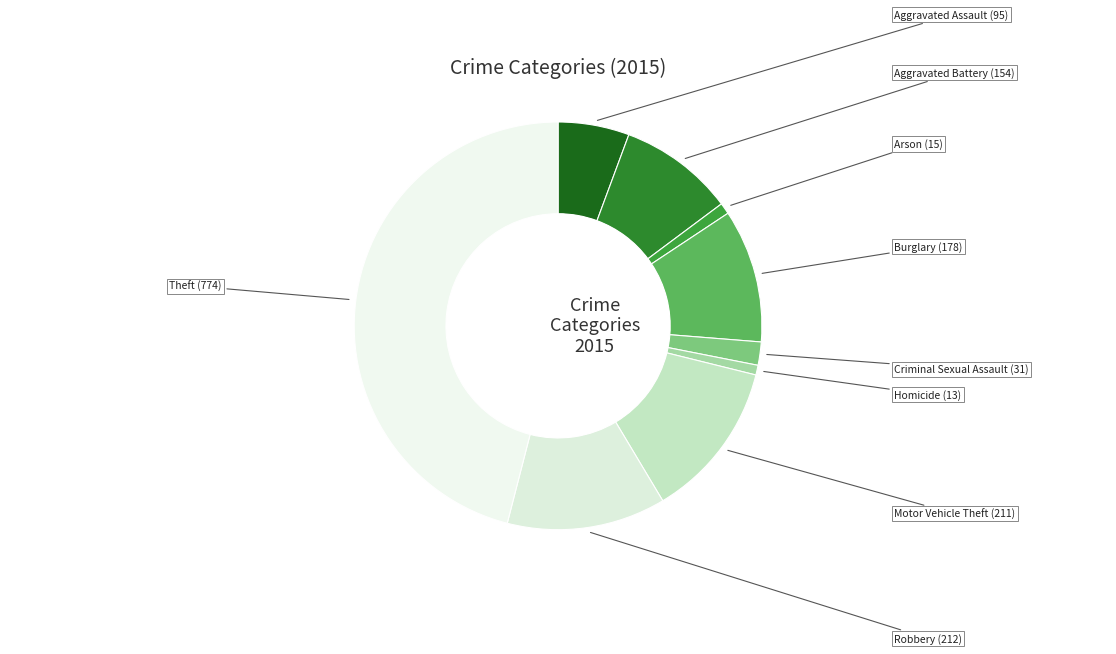

How many segments does this pie chart have?

9